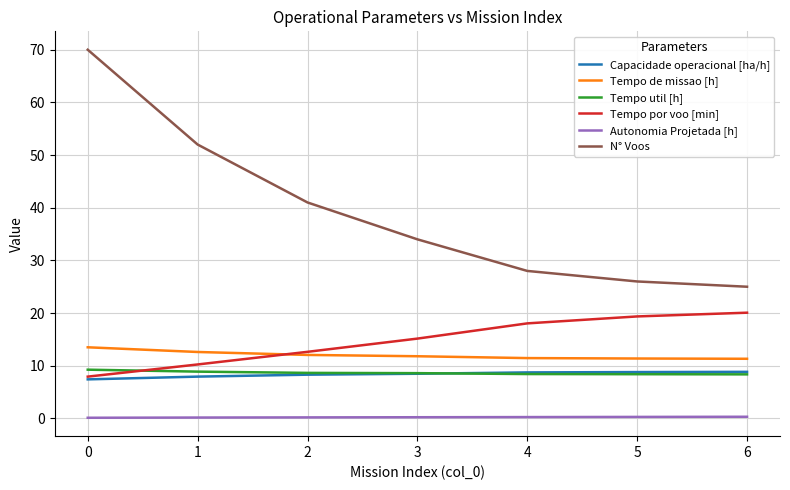

The value of Tempo util [h] at 3 is 2.0. True or false?

False